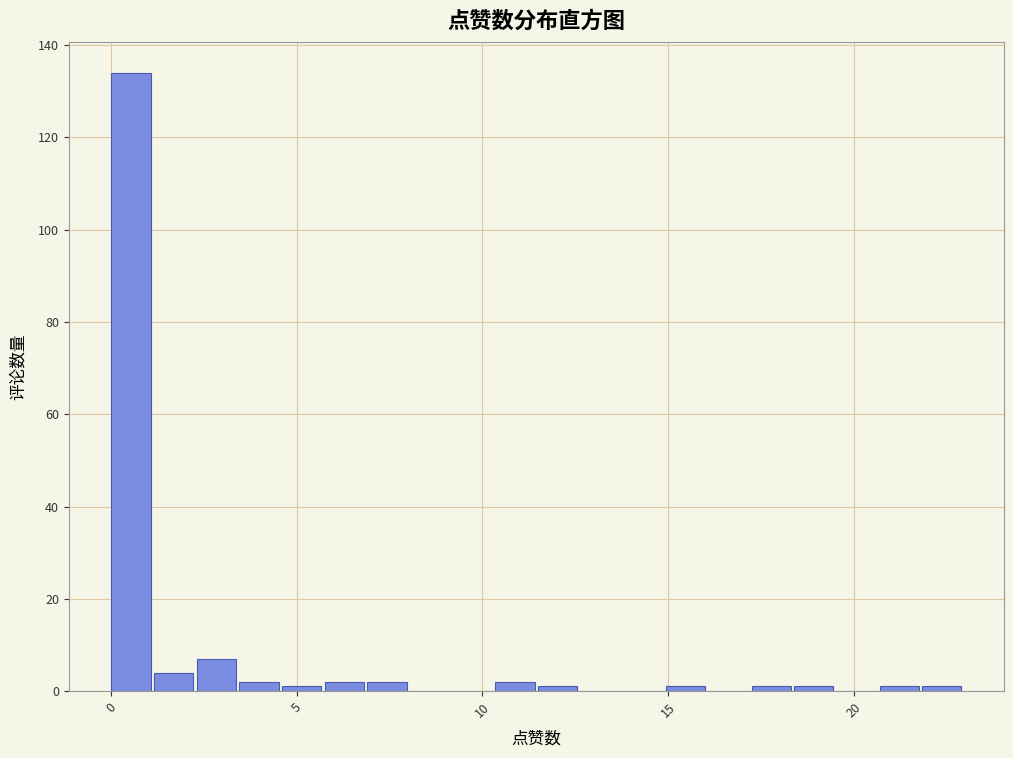

Around what value on the x-axis is the tallest bar? Give the approximate position of its centre, as read against the axis.

0.5